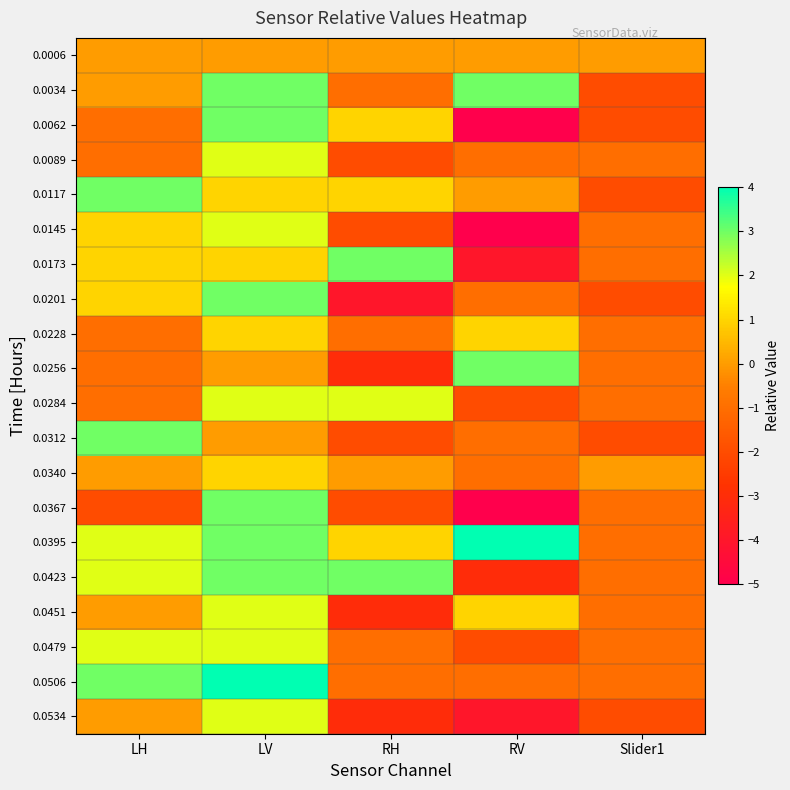

Reading left to right, what are all the values shown in this chart?

0.0006: LH=0	LV=0	RH=0	RV=0	Slider1=0
0.0034: LH=0	LV=3	RH=-1	RV=3	Slider1=-2
0.0062: LH=-1	LV=3	RH=1	RV=-5	Slider1=-2
0.0089: LH=-1	LV=2	RH=-2	RV=-1	Slider1=-1
0.0117: LH=3	LV=1	RH=1	RV=0	Slider1=-2
0.0145: LH=1	LV=2	RH=-2	RV=-5	Slider1=-1
0.0173: LH=1	LV=1	RH=3	RV=-4	Slider1=-1
0.0201: LH=1	LV=3	RH=-4	RV=-1	Slider1=-2
0.0228: LH=-1	LV=1	RH=-1	RV=1	Slider1=-1
0.0256: LH=-1	LV=0	RH=-3	RV=3	Slider1=-1
0.0284: LH=-1	LV=2	RH=2	RV=-2	Slider1=-1
0.0312: LH=3	LV=0	RH=-2	RV=-1	Slider1=-2
0.0340: LH=0	LV=1	RH=0	RV=-1	Slider1=0
0.0367: LH=-2	LV=3	RH=-2	RV=-5	Slider1=-1
0.0395: LH=2	LV=3	RH=1	RV=4	Slider1=-1
0.0423: LH=2	LV=3	RH=3	RV=-3	Slider1=-1
0.0451: LH=0	LV=2	RH=-3	RV=1	Slider1=-1
0.0479: LH=2	LV=2	RH=-1	RV=-2	Slider1=-1
0.0506: LH=3	LV=4	RH=-1	RV=-1	Slider1=-1
0.0534: LH=0	LV=2	RH=-3	RV=-4	Slider1=-2